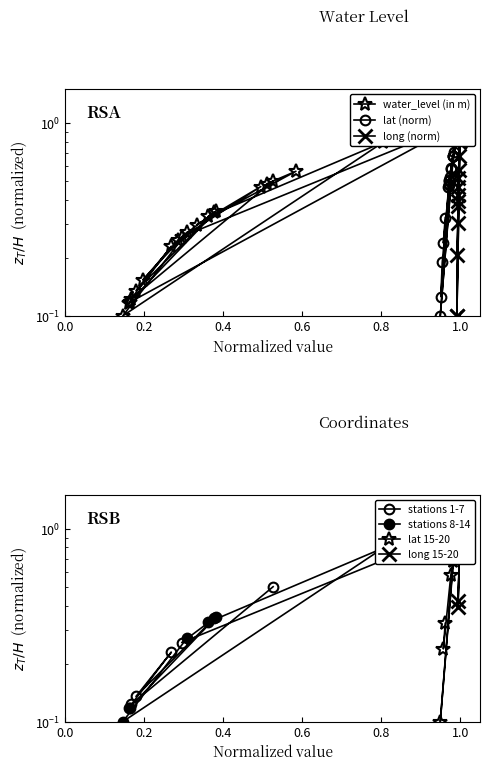

Rank the series by their maximum value, from highest to lowest.

water_level (in m), lat, long